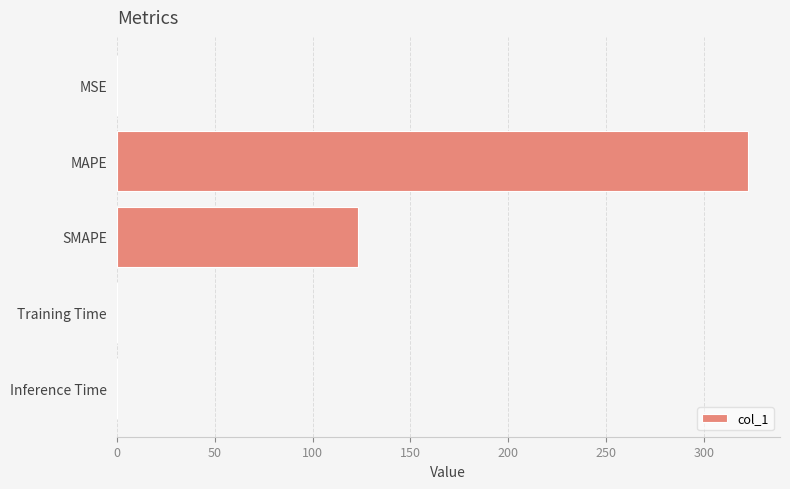

Is it true that the value at Training Time is 0.0?

True